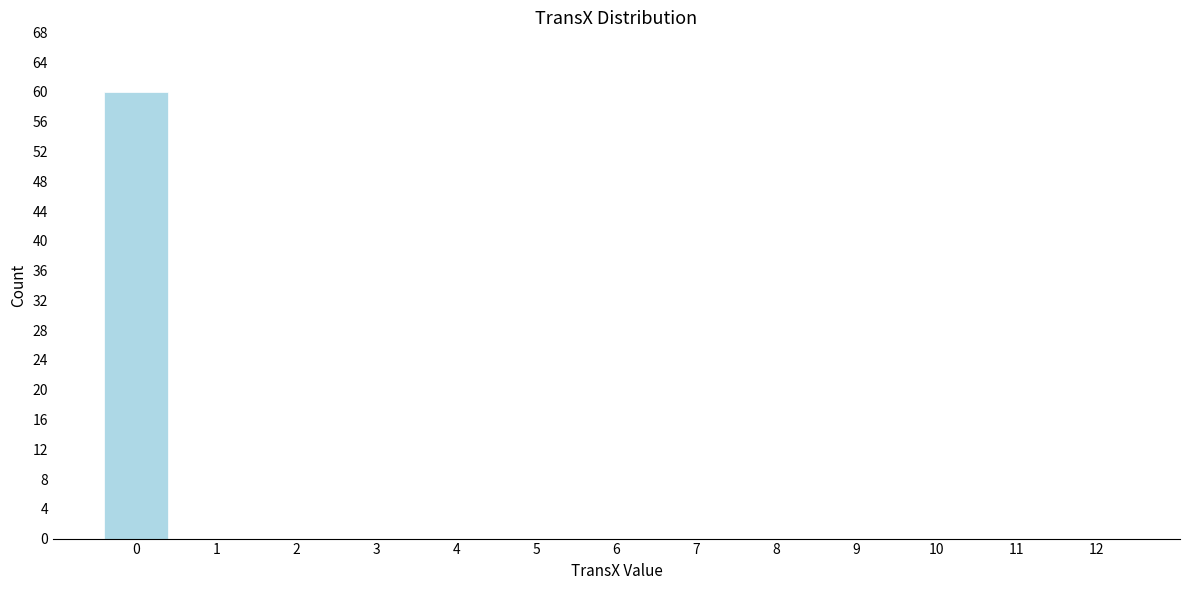

What is the height of the bar covering -0.5 to 0.5 on the x-axis? The values are not printed on the chart, so give them approximately, as read against the axis.

60